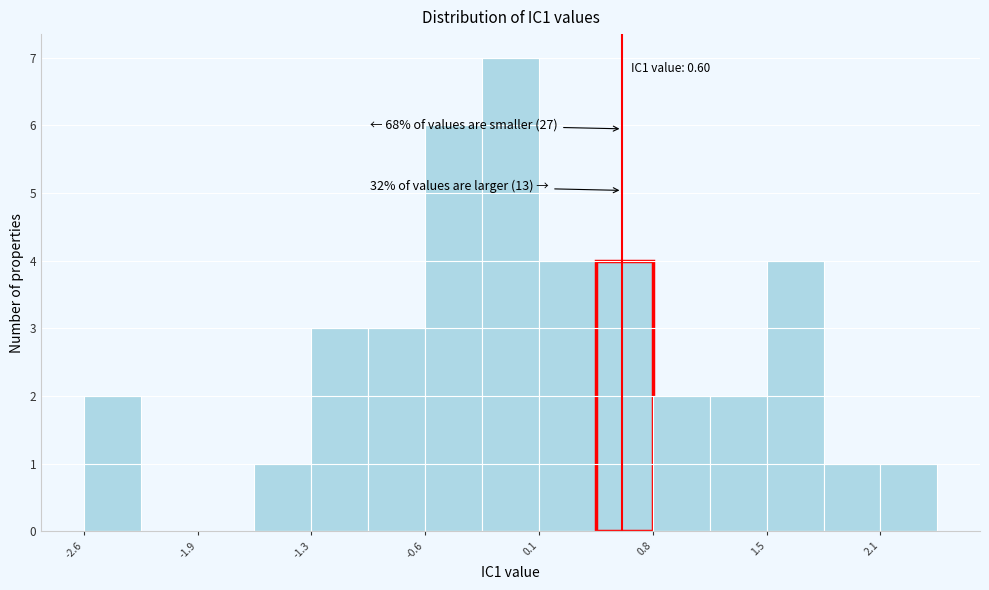

Around what value on the x-axis is the tallest bar? Give the approximate position of its centre, as read against the axis.

-0.1